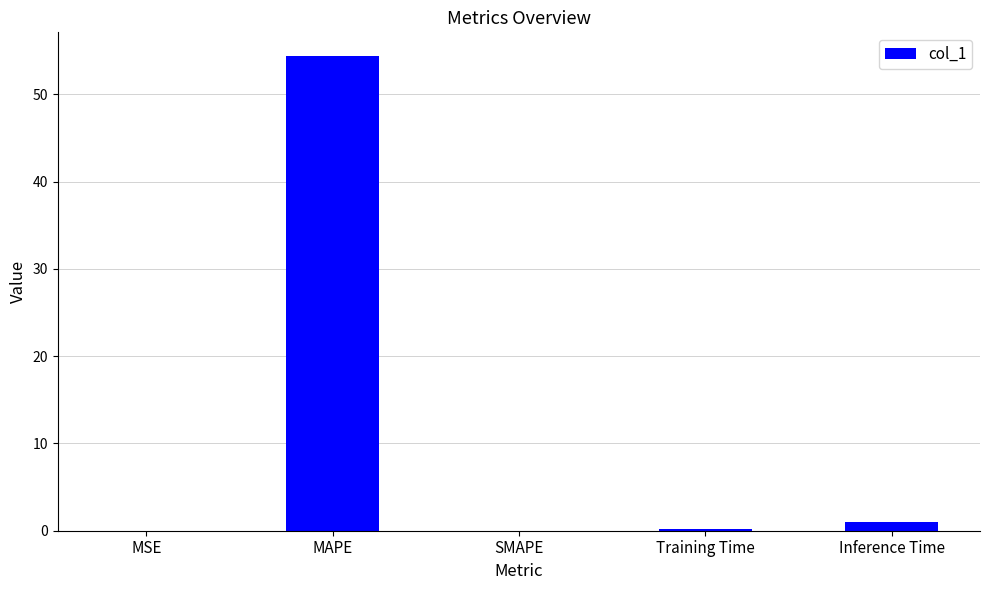

Which category has the highest value across all series?

MAPE